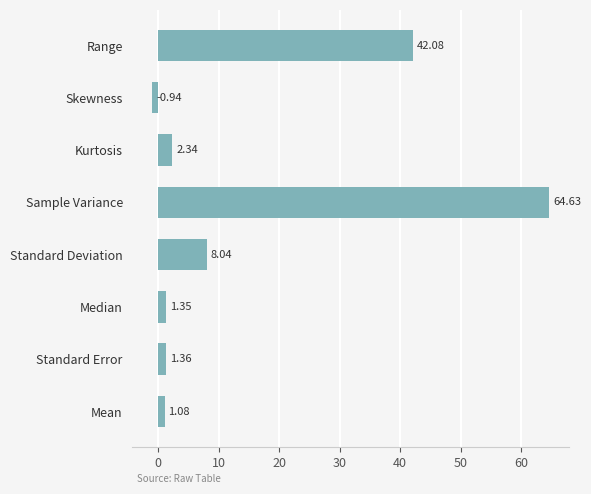

Where is the data nearest to the value 31?

Range